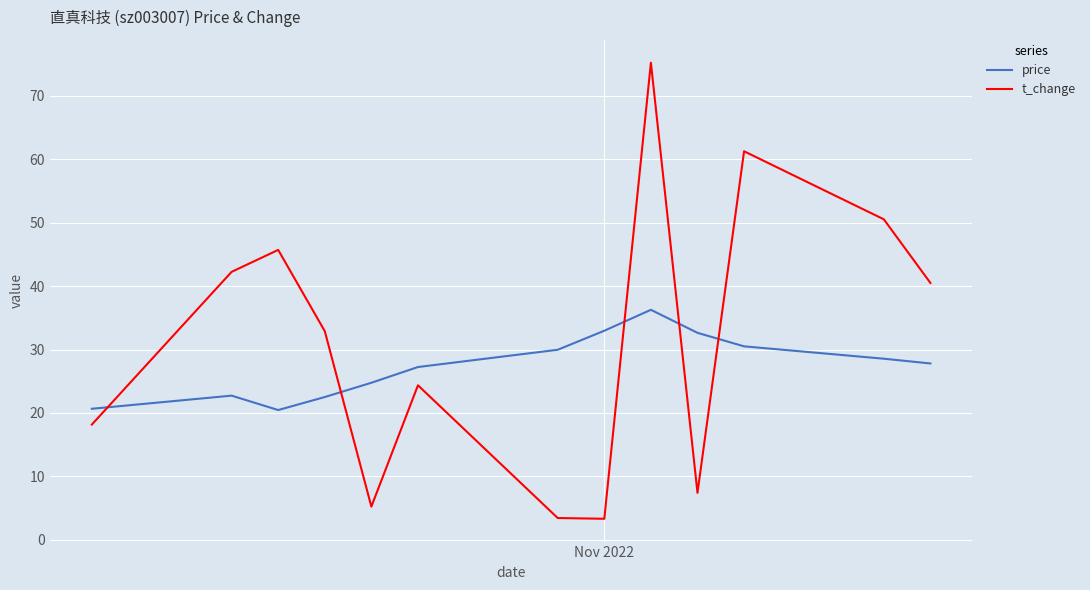

What is the smallest value displayed?

3.3